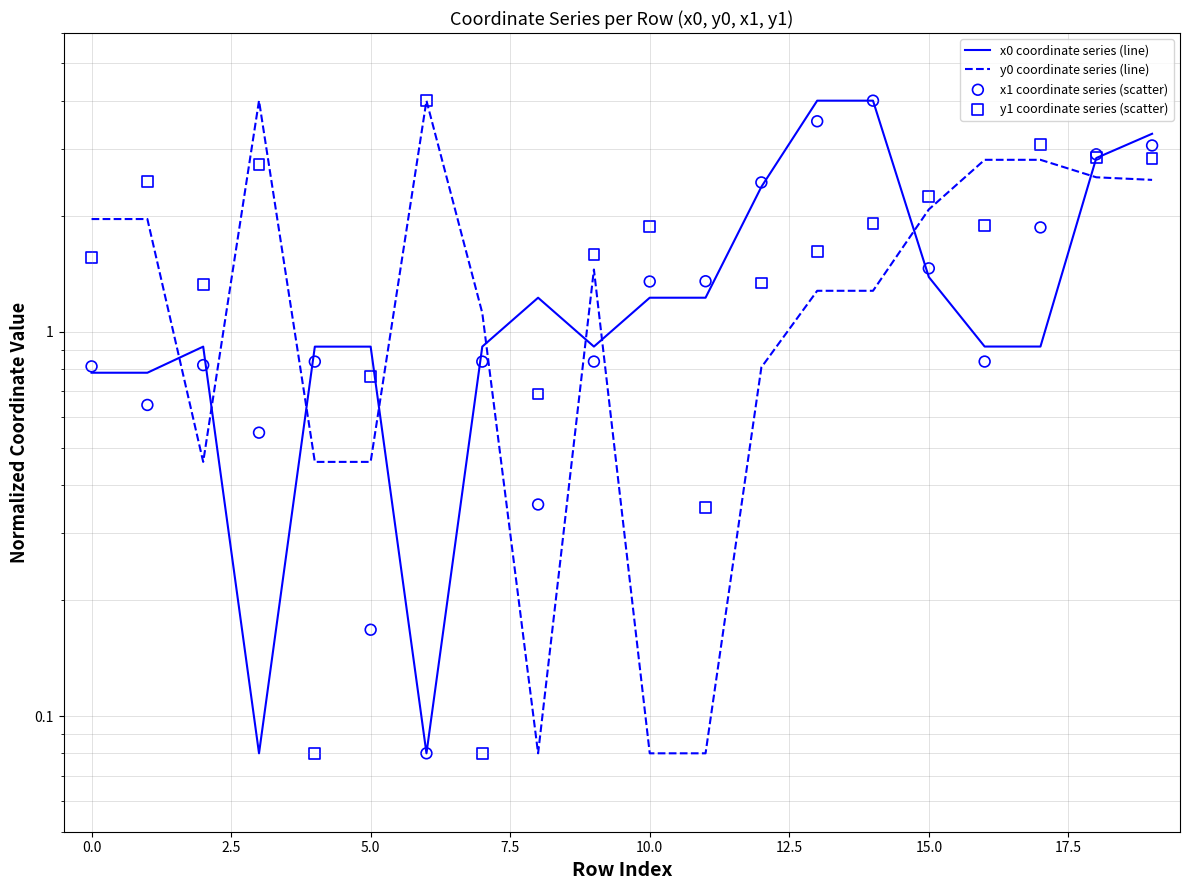

Which series has the widest spread of Y values?

x0 coordinate series (line)